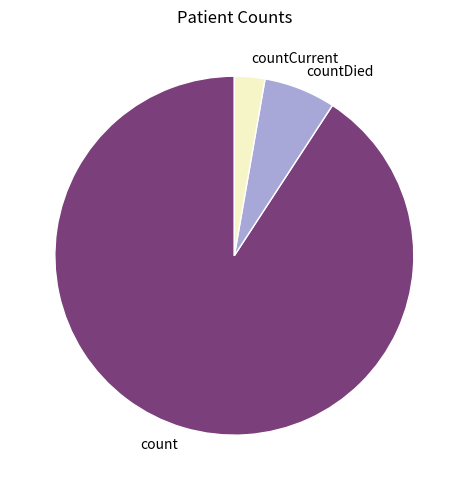

True or false: countDied accounts for 14% of the total.

False